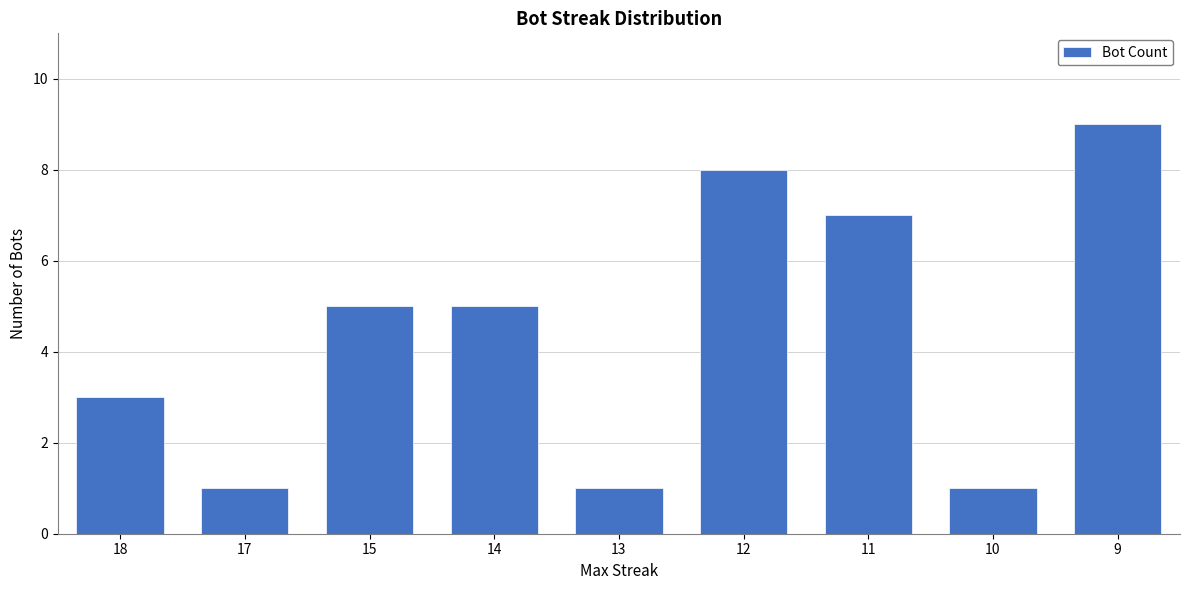

The value at 17 is 1. True or false?

True